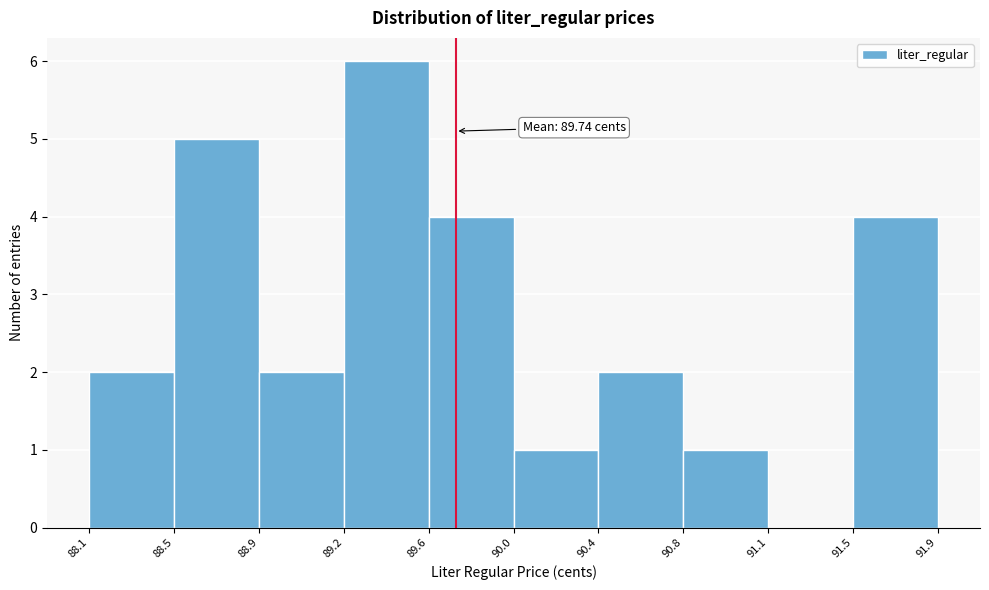

Which range on the x-axis has the tallest bar?

89.2 to 89.6